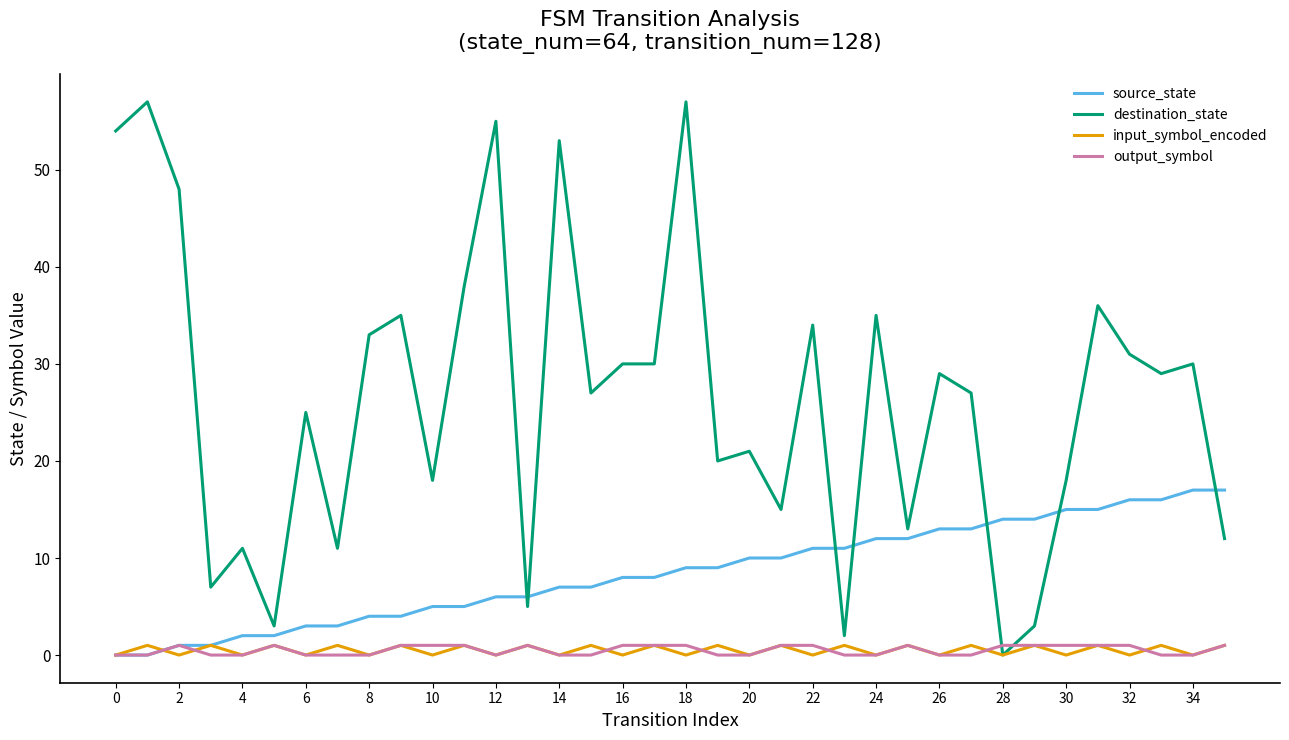

How many lines are shown in the chart?

4